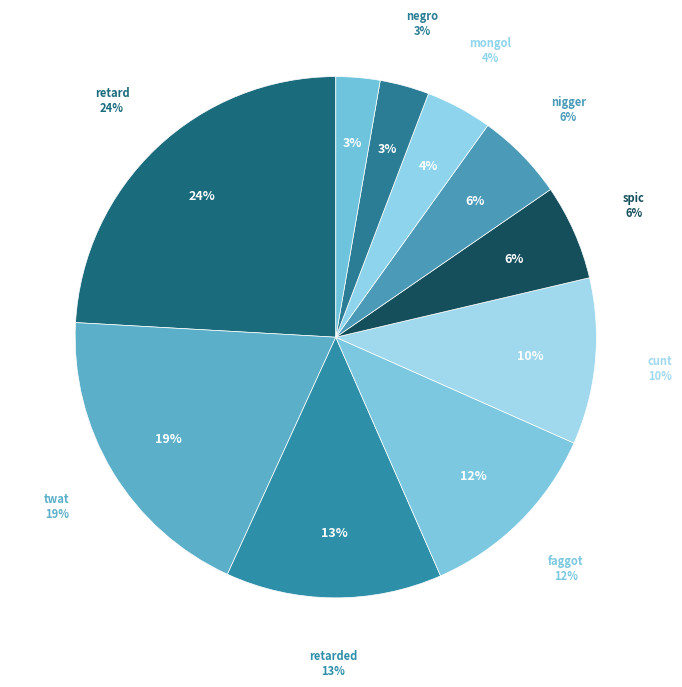

To the nearest percent, what portion does cunt represent?

10%